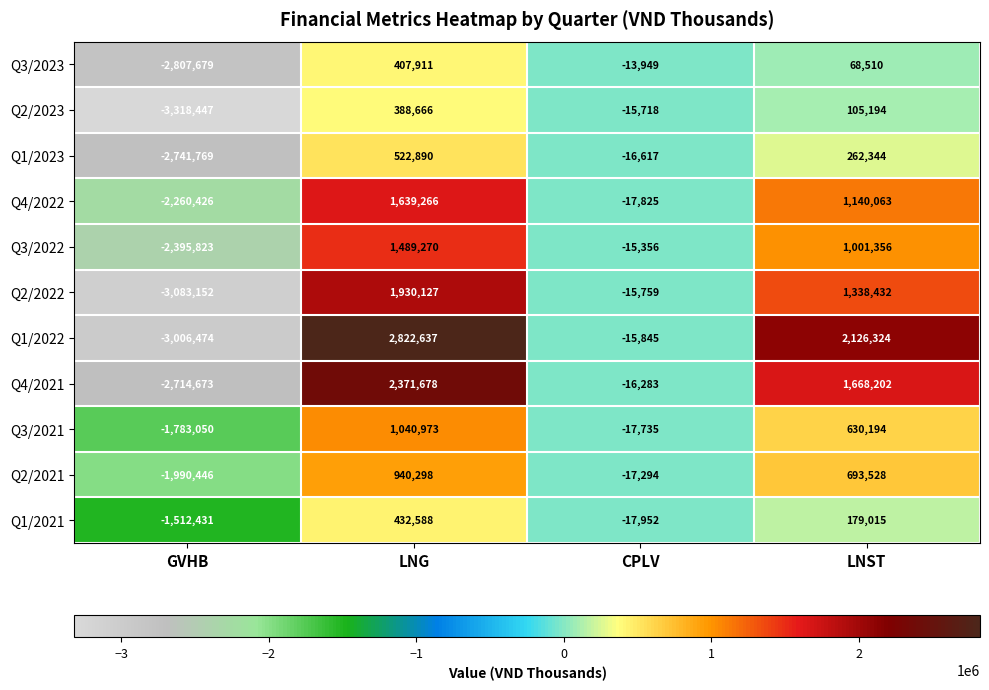

Read the Q1/2022 value at CPLV.

-15845